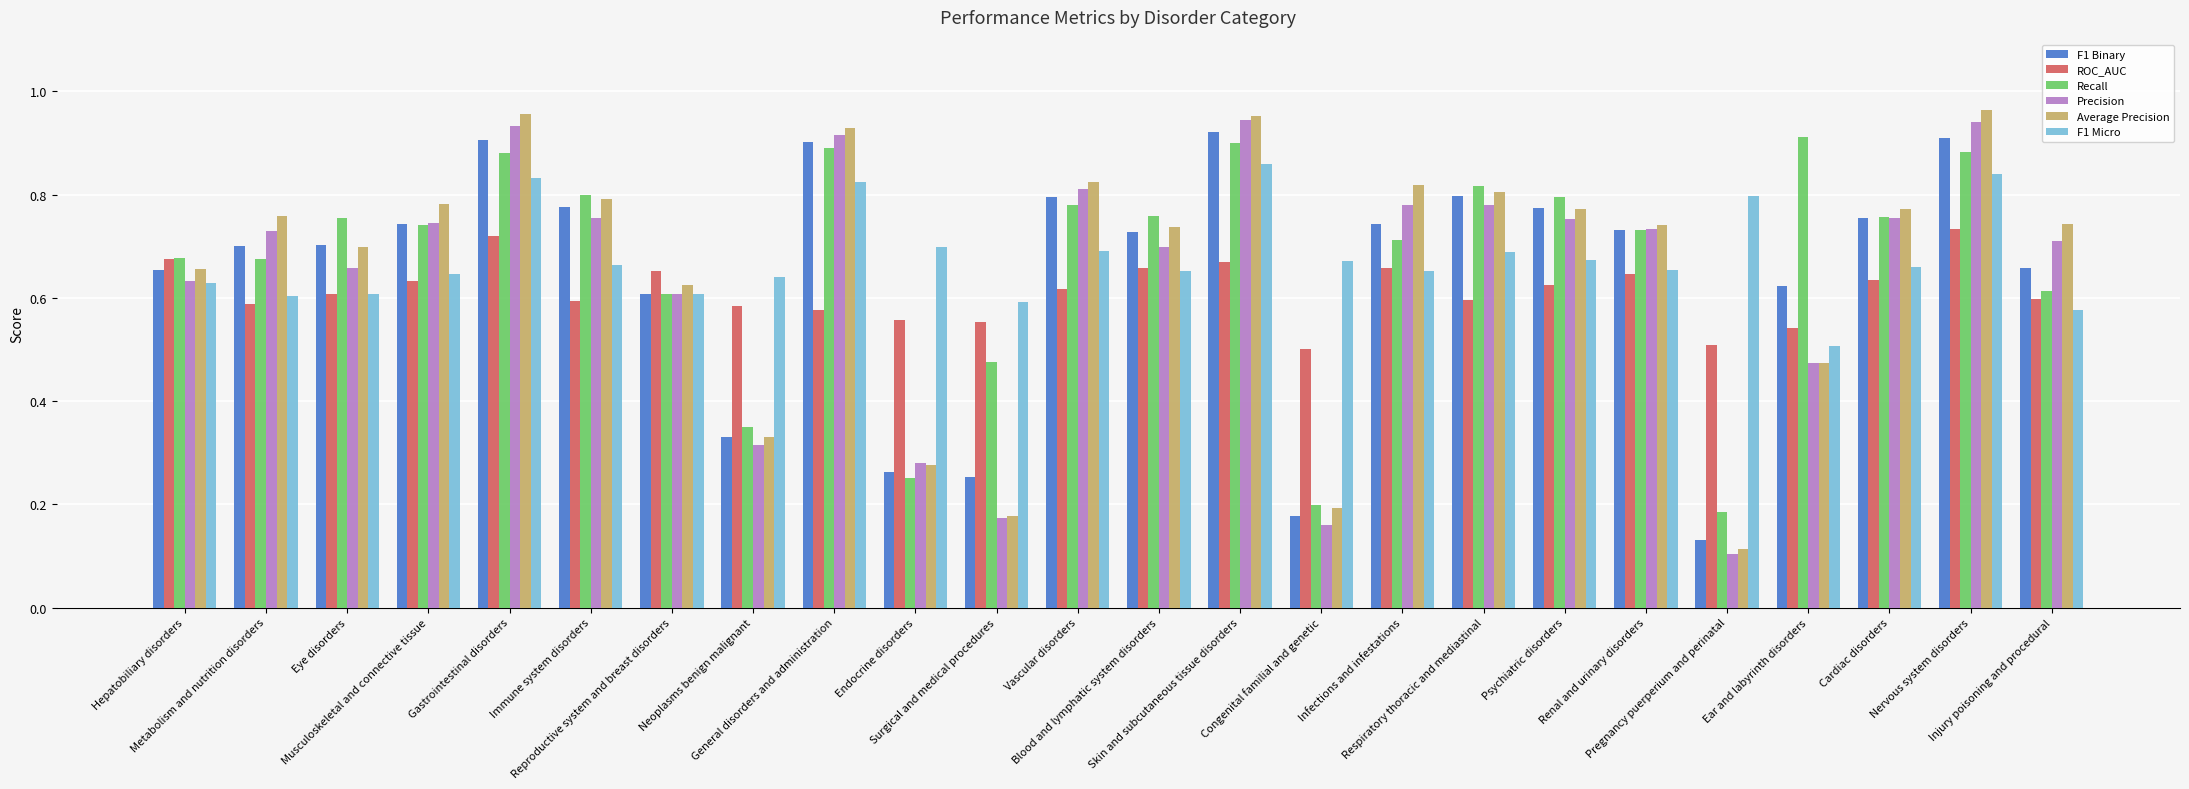

True or false: Precision has a value of 1.5 at Nervous system disorders.

False